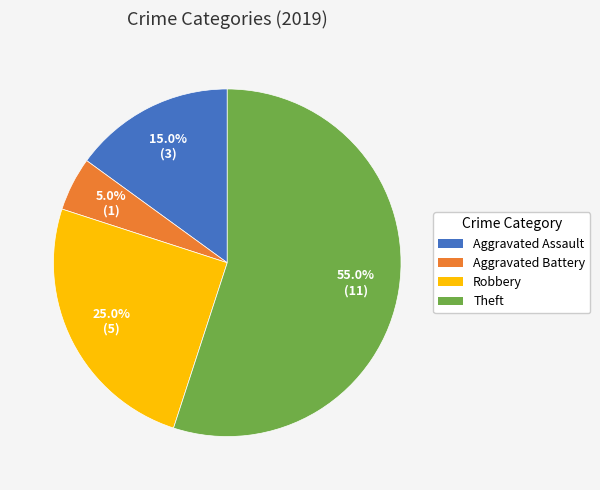

What is the ratio of the value at Aggravated Assault to the value at Robbery?

0.6